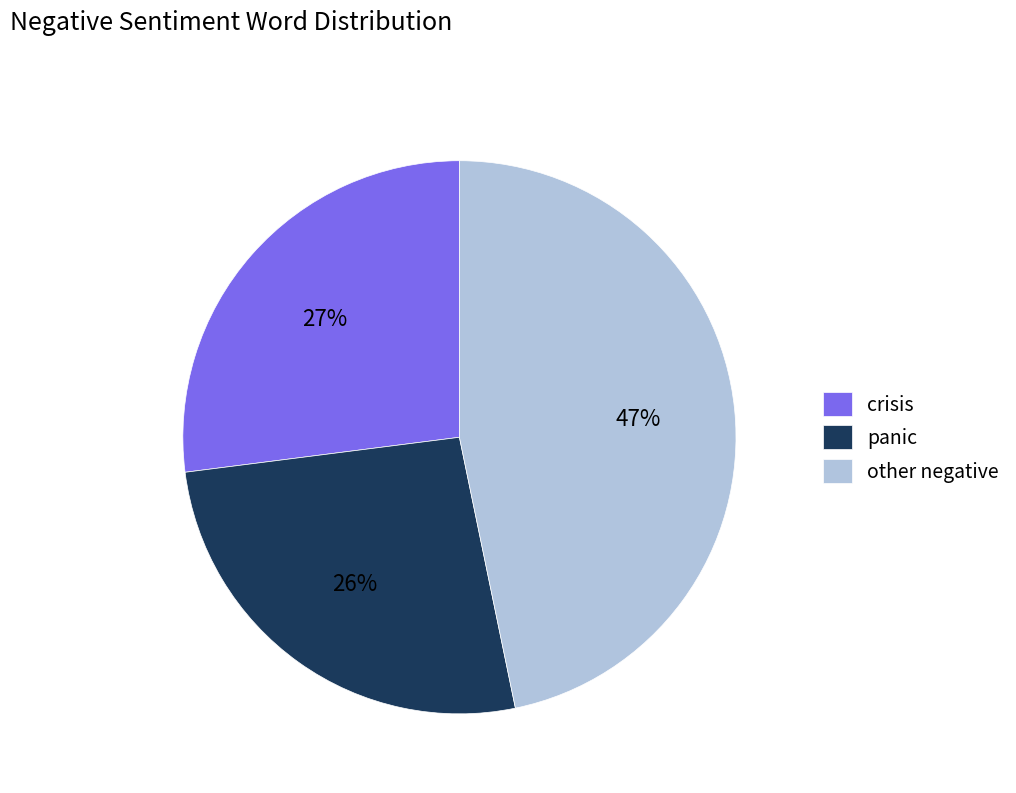

The other negative slice represents 34% of the pie. True or false?

False